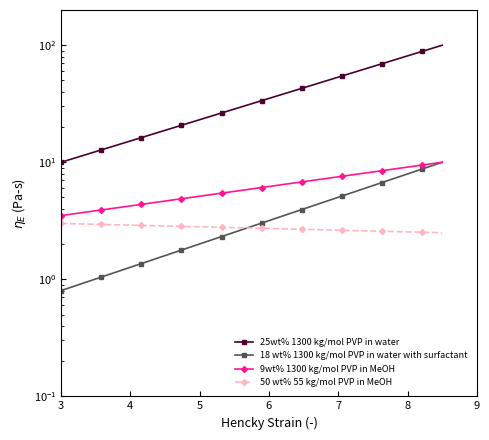

What is the spread (max minus min) of values at 10?

30.9